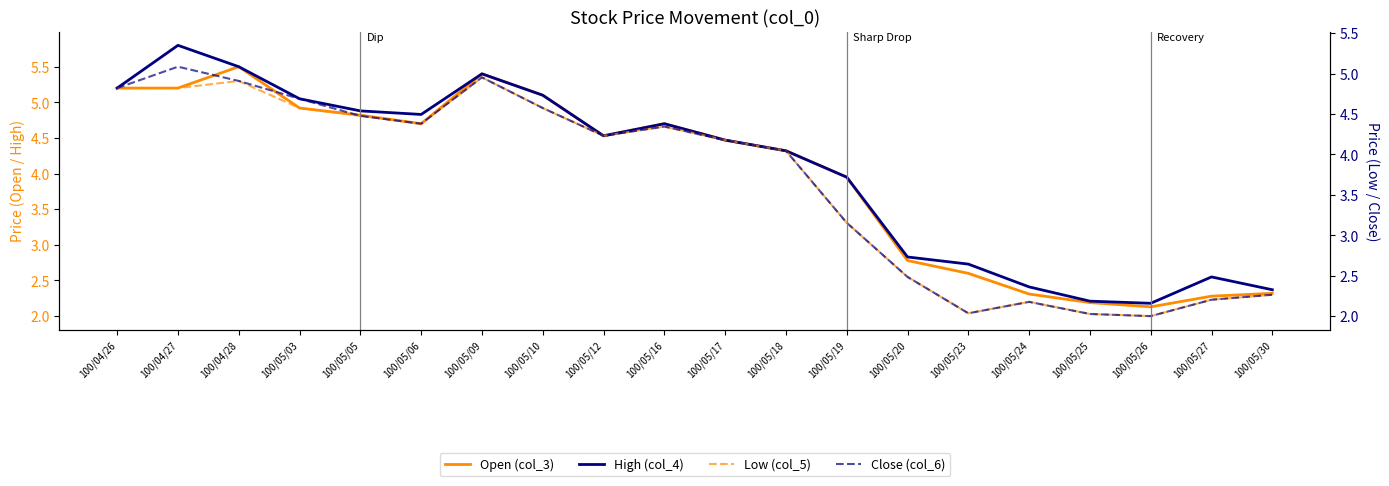

What is the difference between the maximum and minimum values in the Low (col_5) series?

3.3